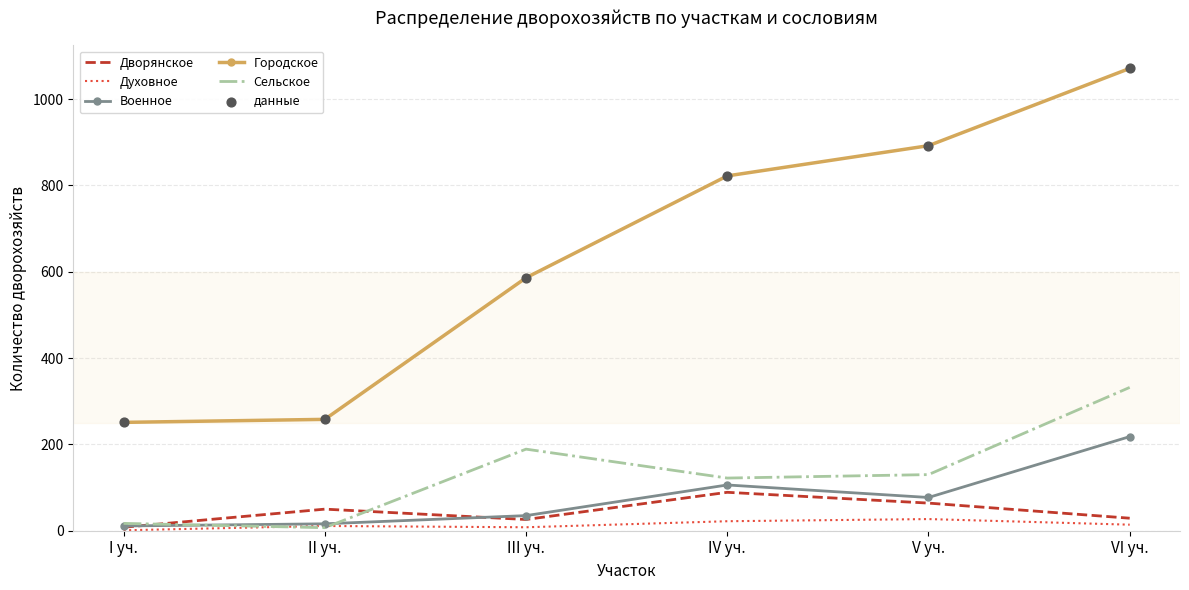

At which category is the sum across all series the highest?

VI уч.